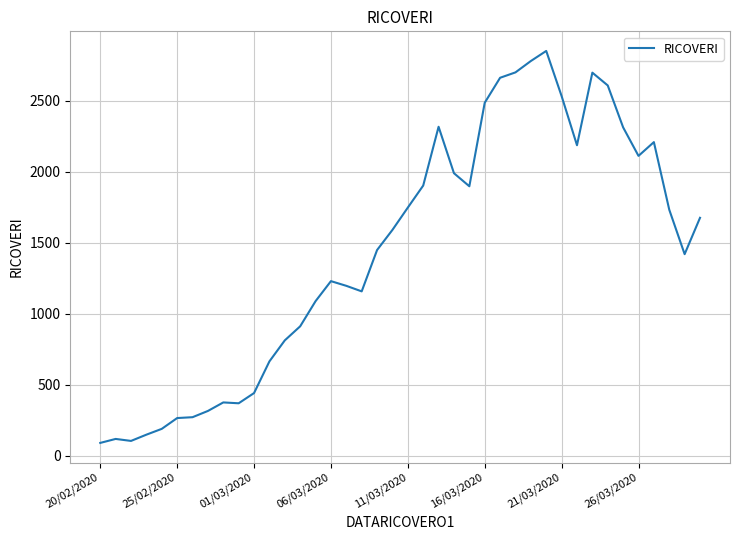

What is the difference between the maximum and minimum values?

2760